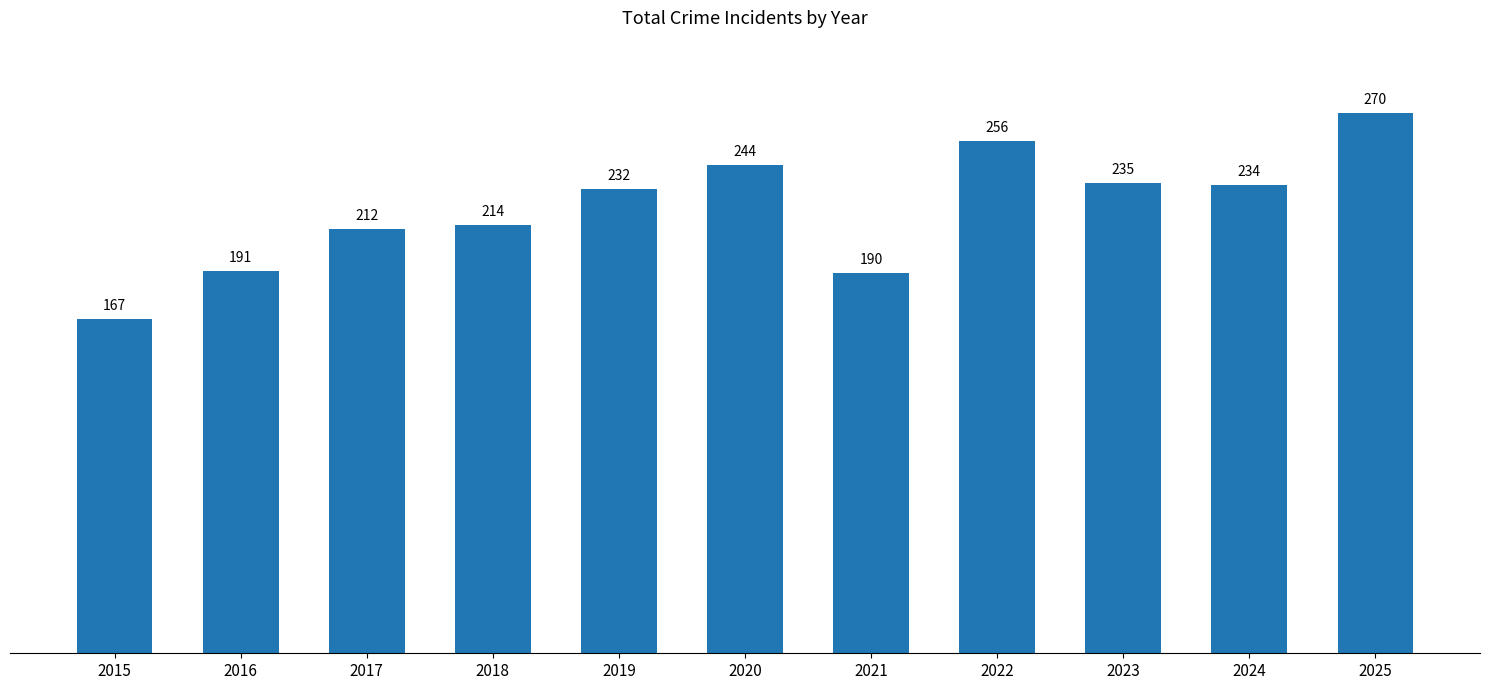

What value does the data have at 2022, to the nearest 5?

255